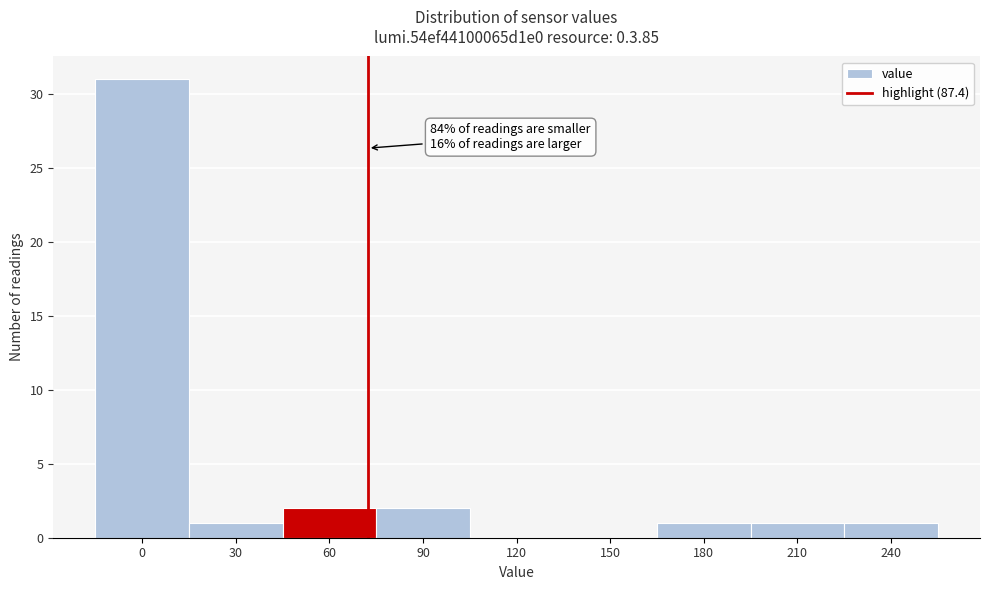

Reading left to right, what are all the values shown in this chart?

0=31	30=1	60=2	90=2	120=0	150=0	180=1	210=1	240=1